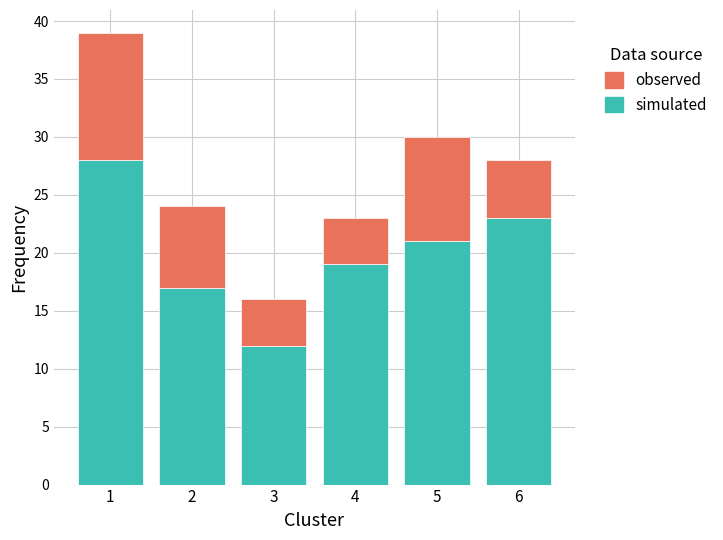

Which range on the x-axis has the tallest stacked bar (by total height)?

0.5 to 1.5